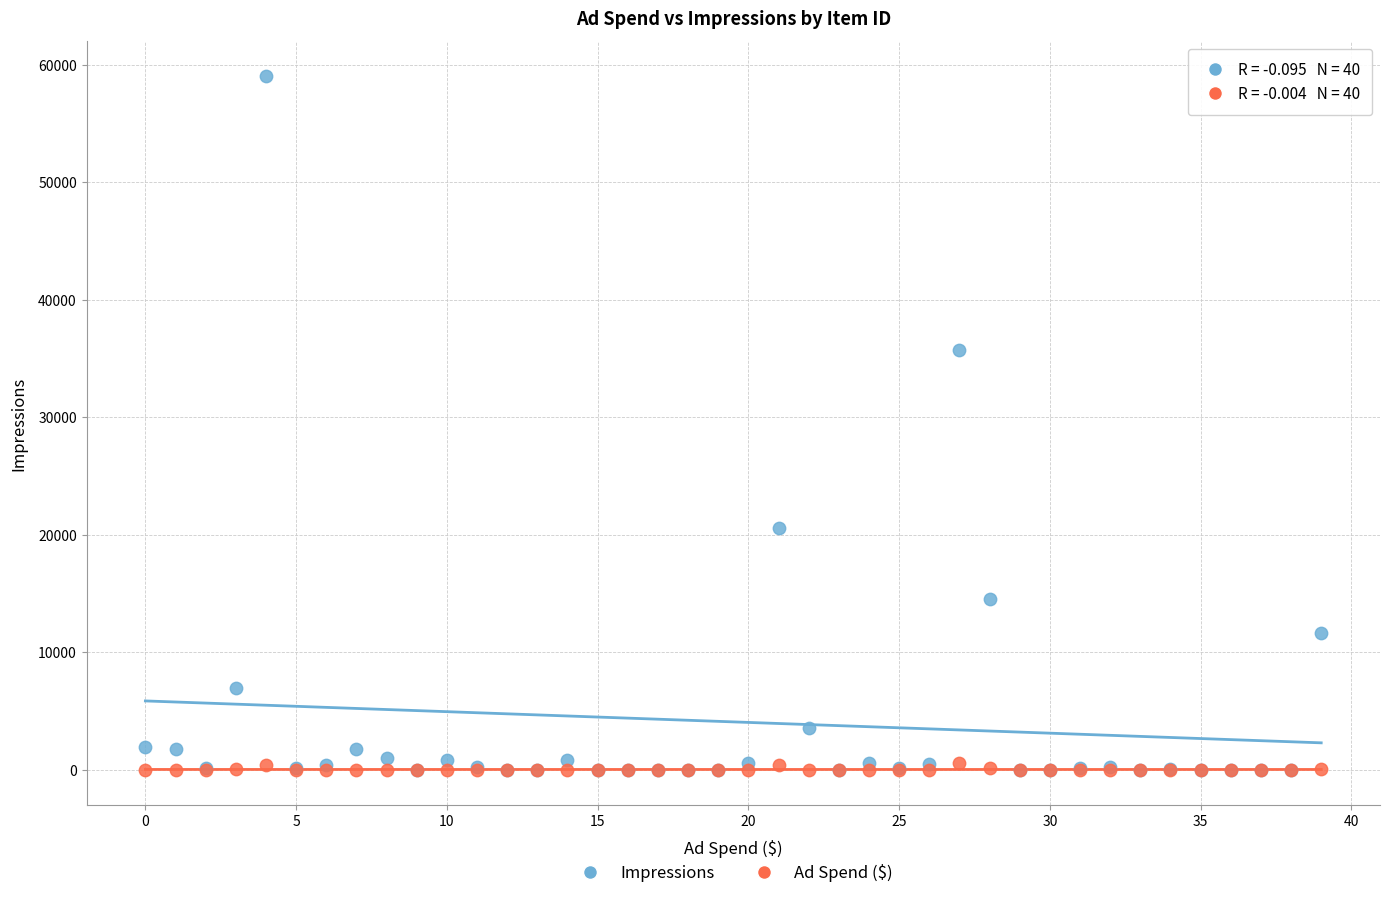

Across all series, what Y value is closest to 29523?

35729.0